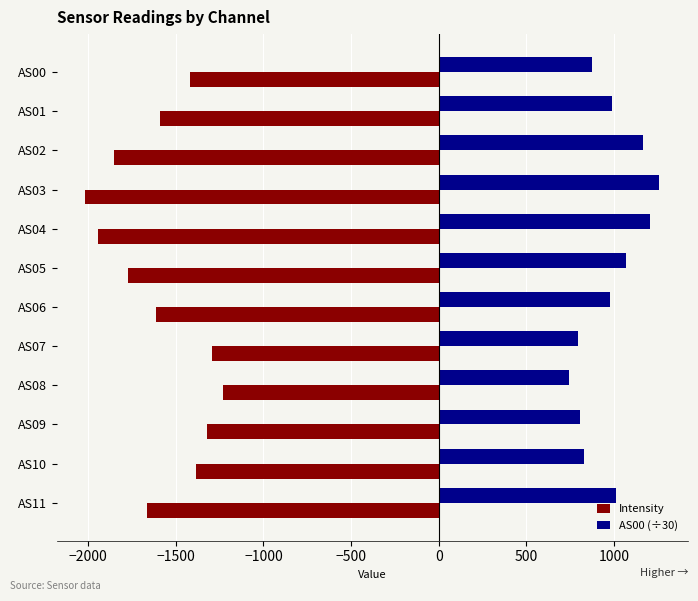

The value of AS00 (÷30) at AS11 is 1013.5. True or false?

True